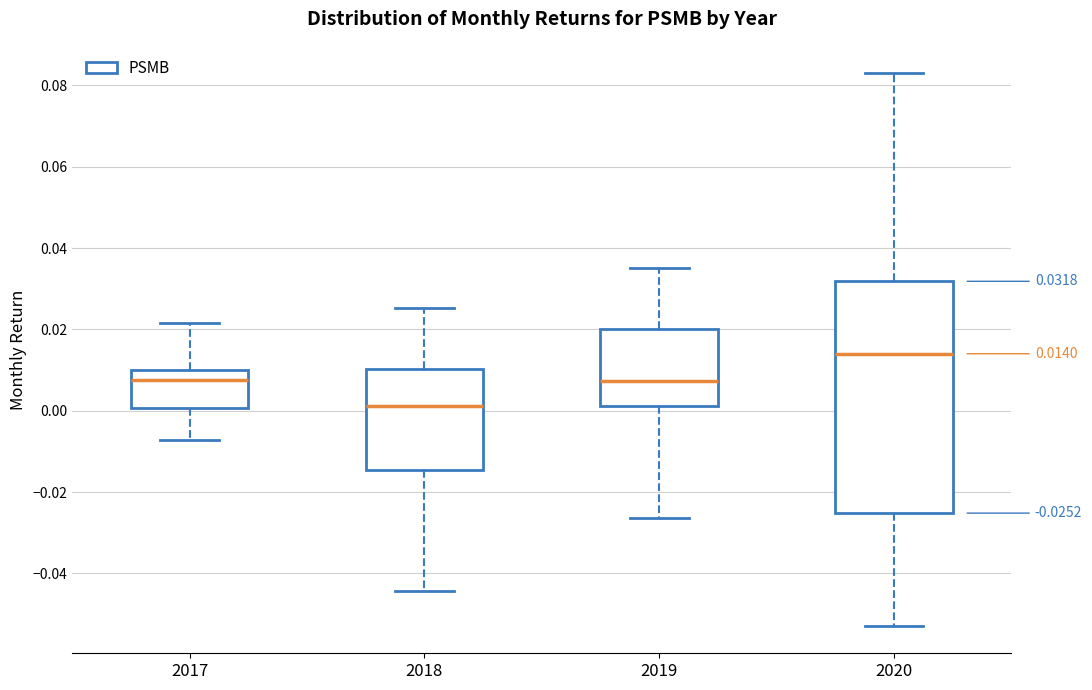

Which box is the tallest, from its lower edge to its upper edge?

2020